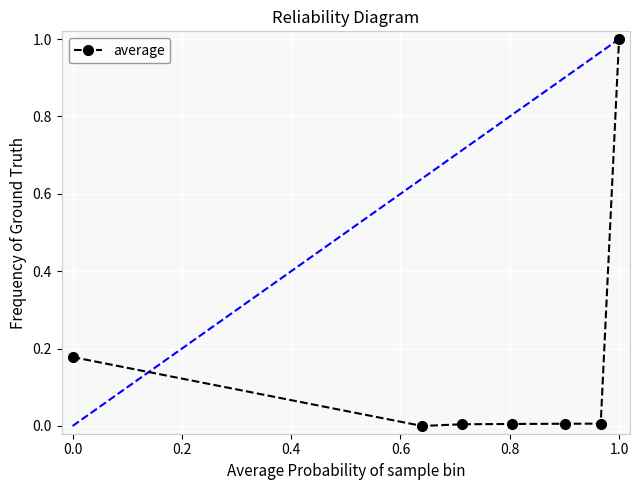

True or false: there are more than 2 points higher than both neighbors.

False